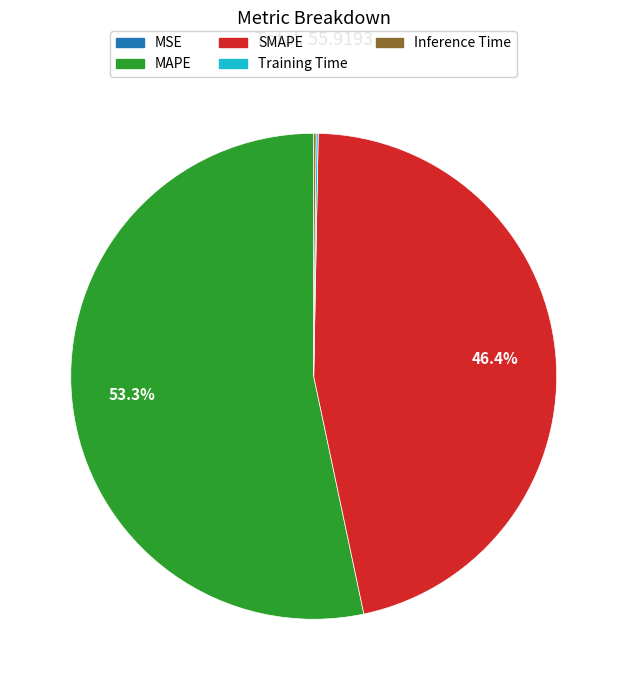

How much of the chart is everything except MAPE?

46.7%